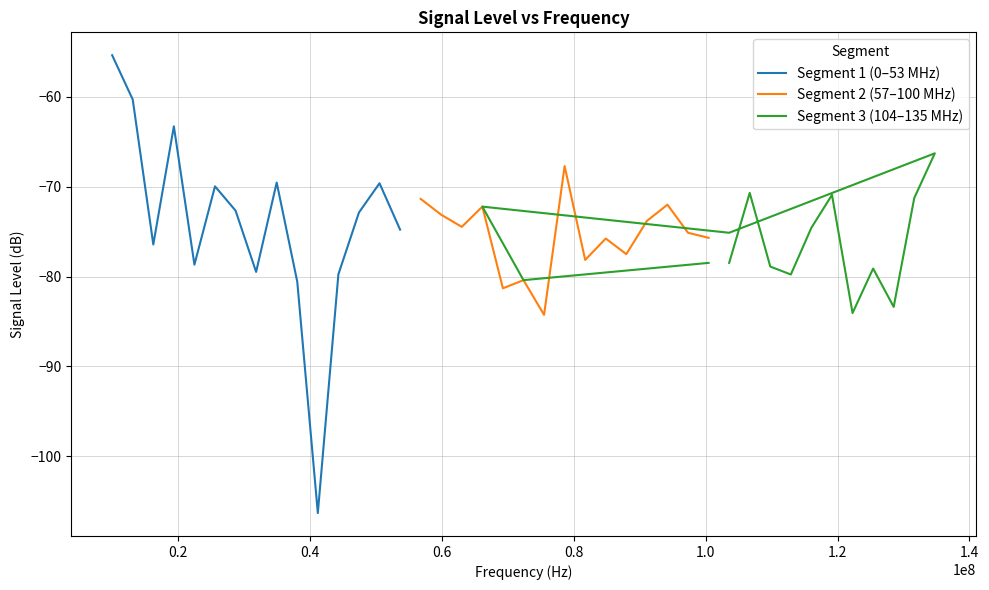

What is the value of the Segment 2 (57–100 MHz) point at the 1st from the left?

-71.4